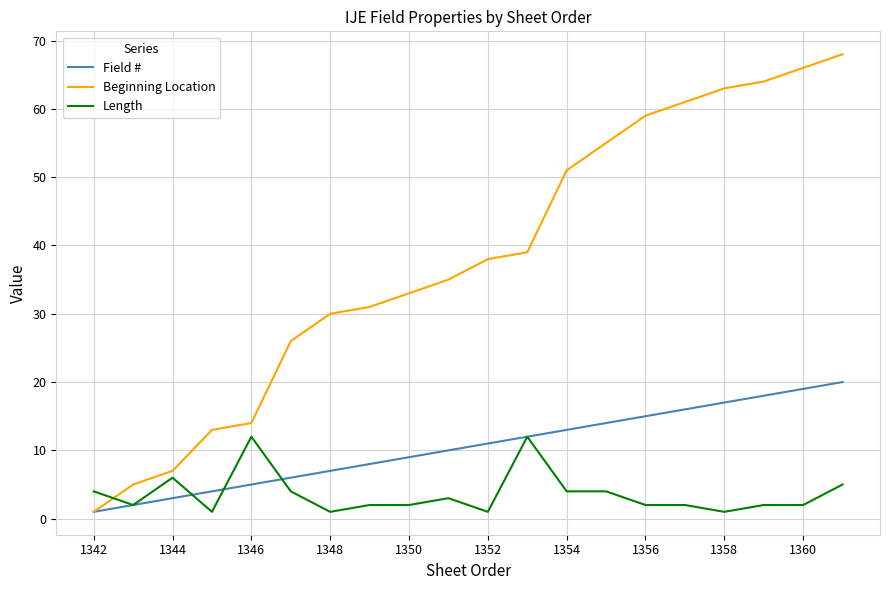

What are all the series names shown in the legend?

Field #, Beginning Location, Length